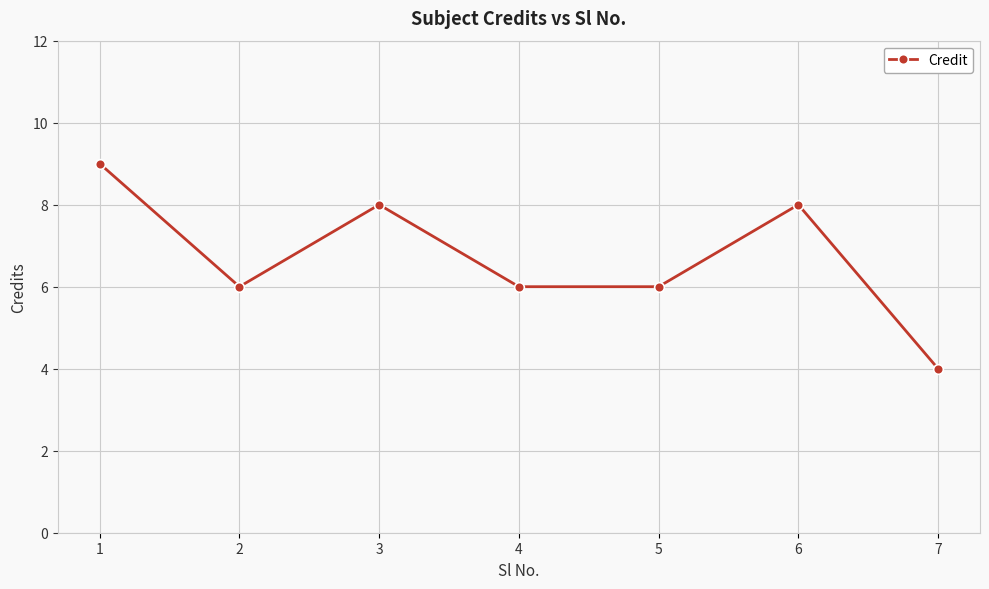

How many categories are shown in the chart?

7